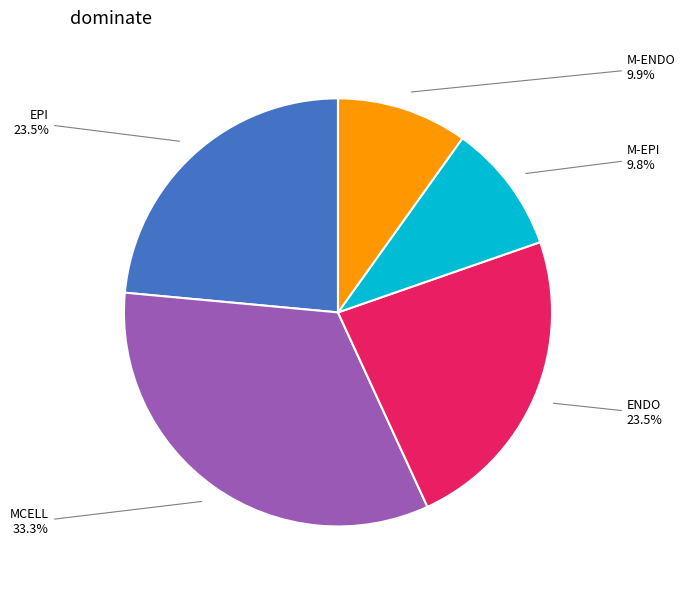

Does any single category account for the majority?

No